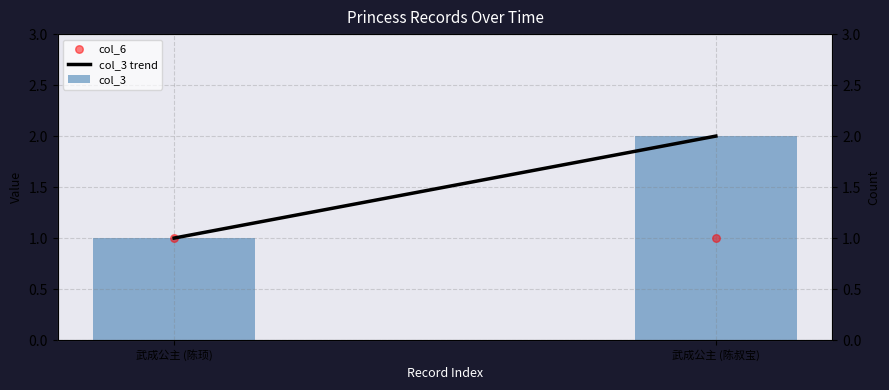

Which series contains the lowest Y value?

col_3 trend